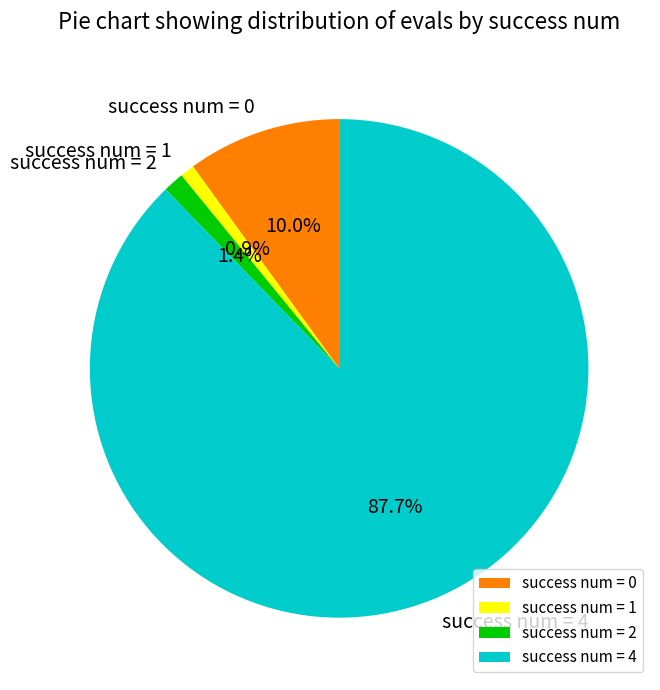

How many segments does this pie chart have?

4